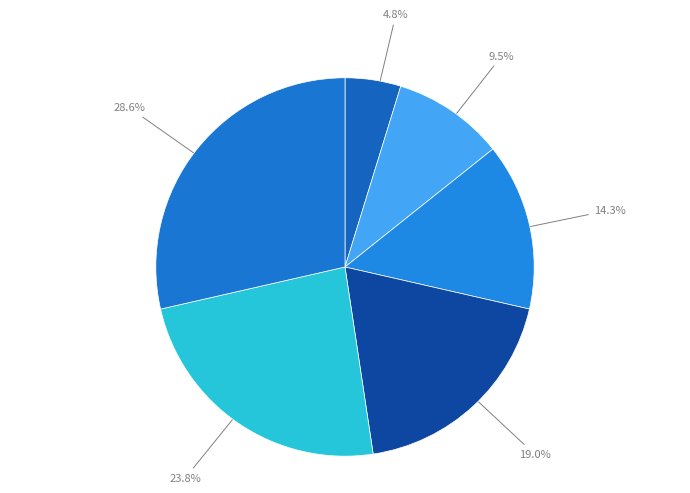

How many slices are in this pie chart?

6